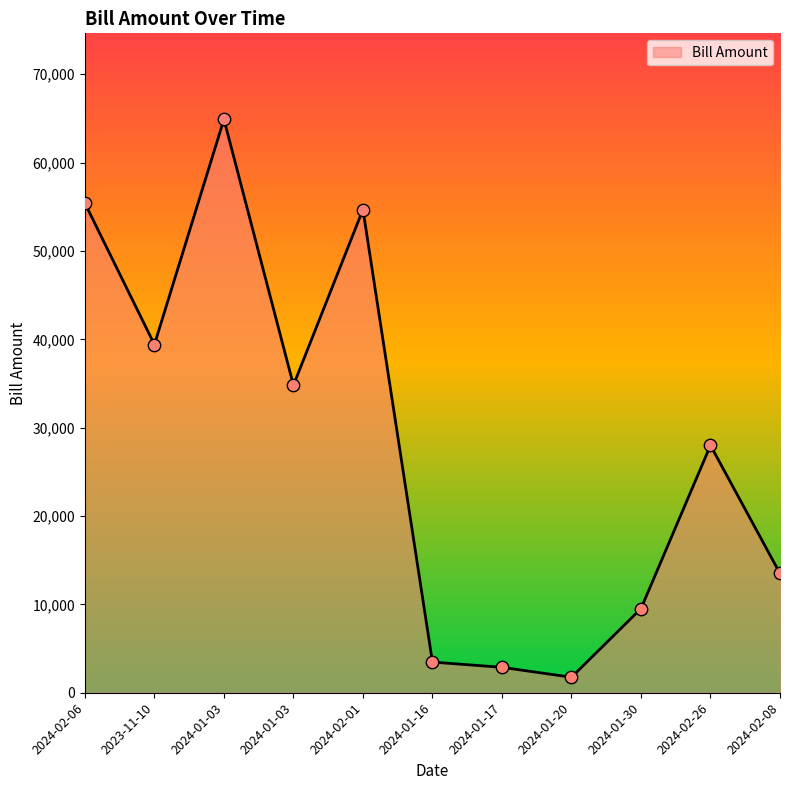

Does the chart have visible grid lines?

No